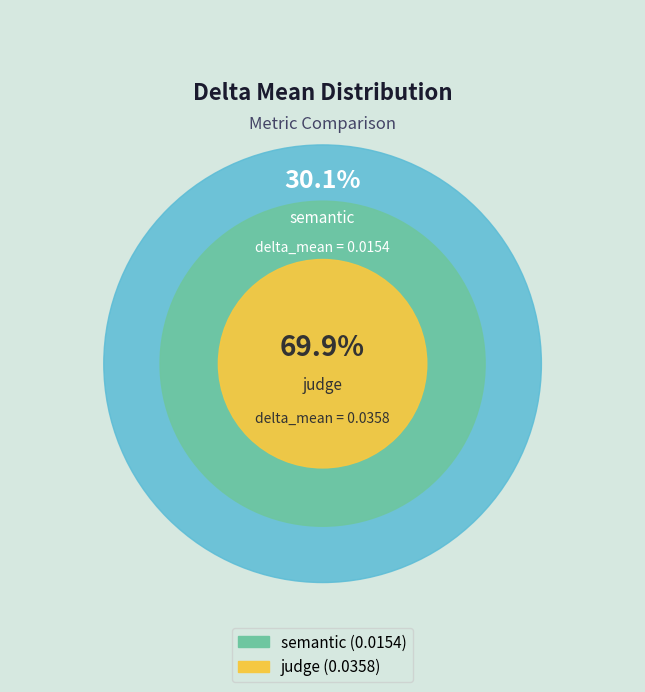

What is the total percentage of judge and semantic?

100.0%